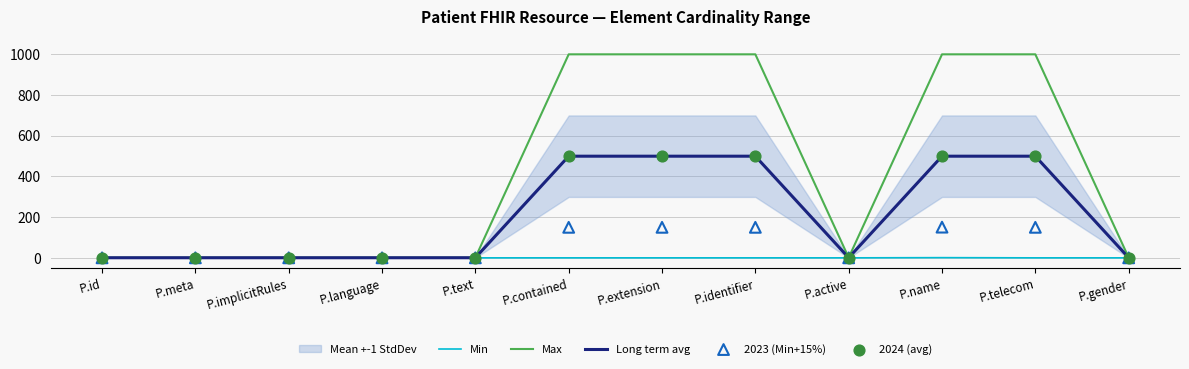

Which series reaches the minimum Y coordinate?

Min